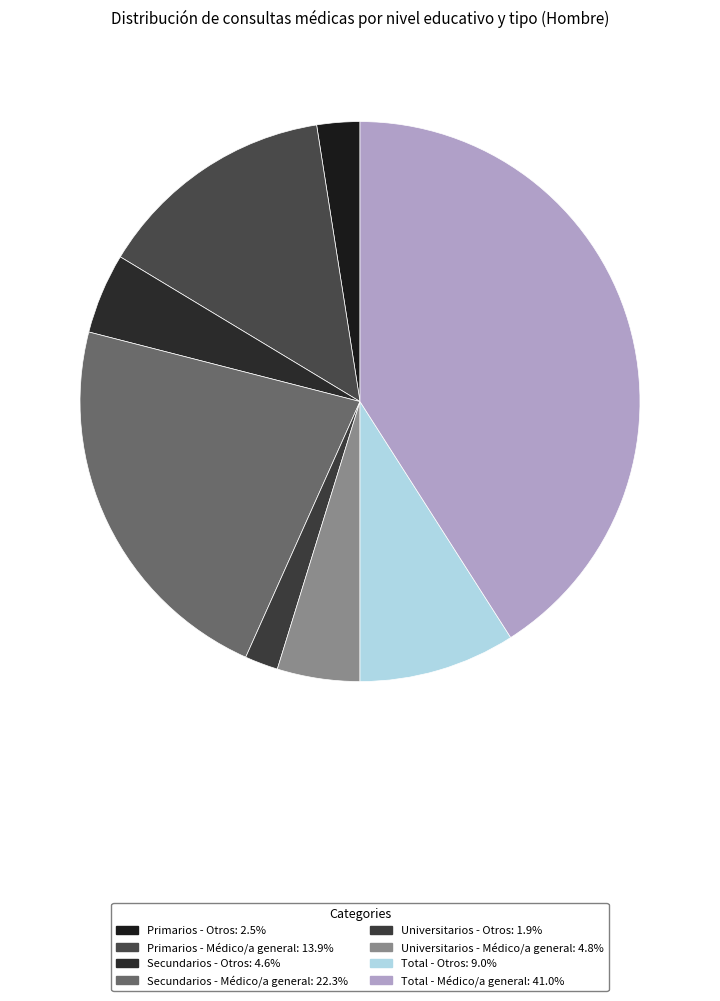

To the nearest percent, what portion does Primarios - Otros represent?

2%